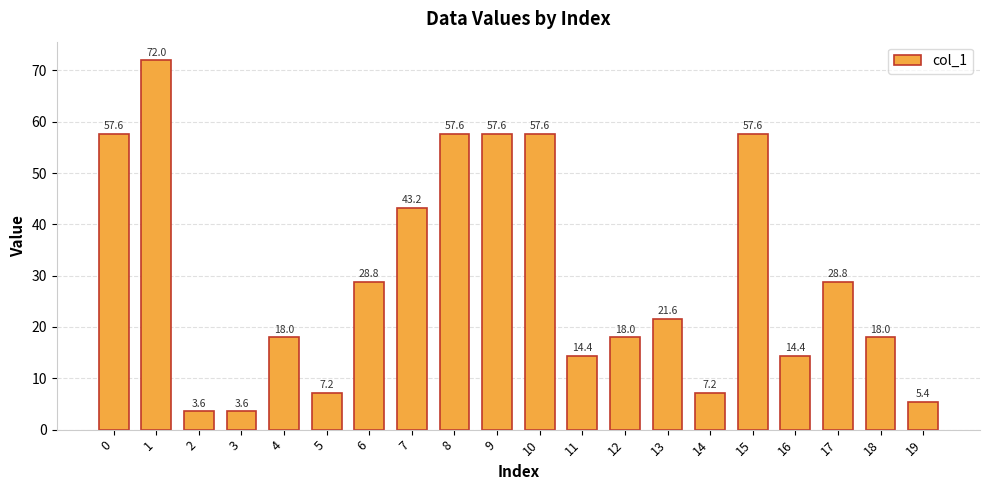

Is it true that the value at 7 is 72.5?

False